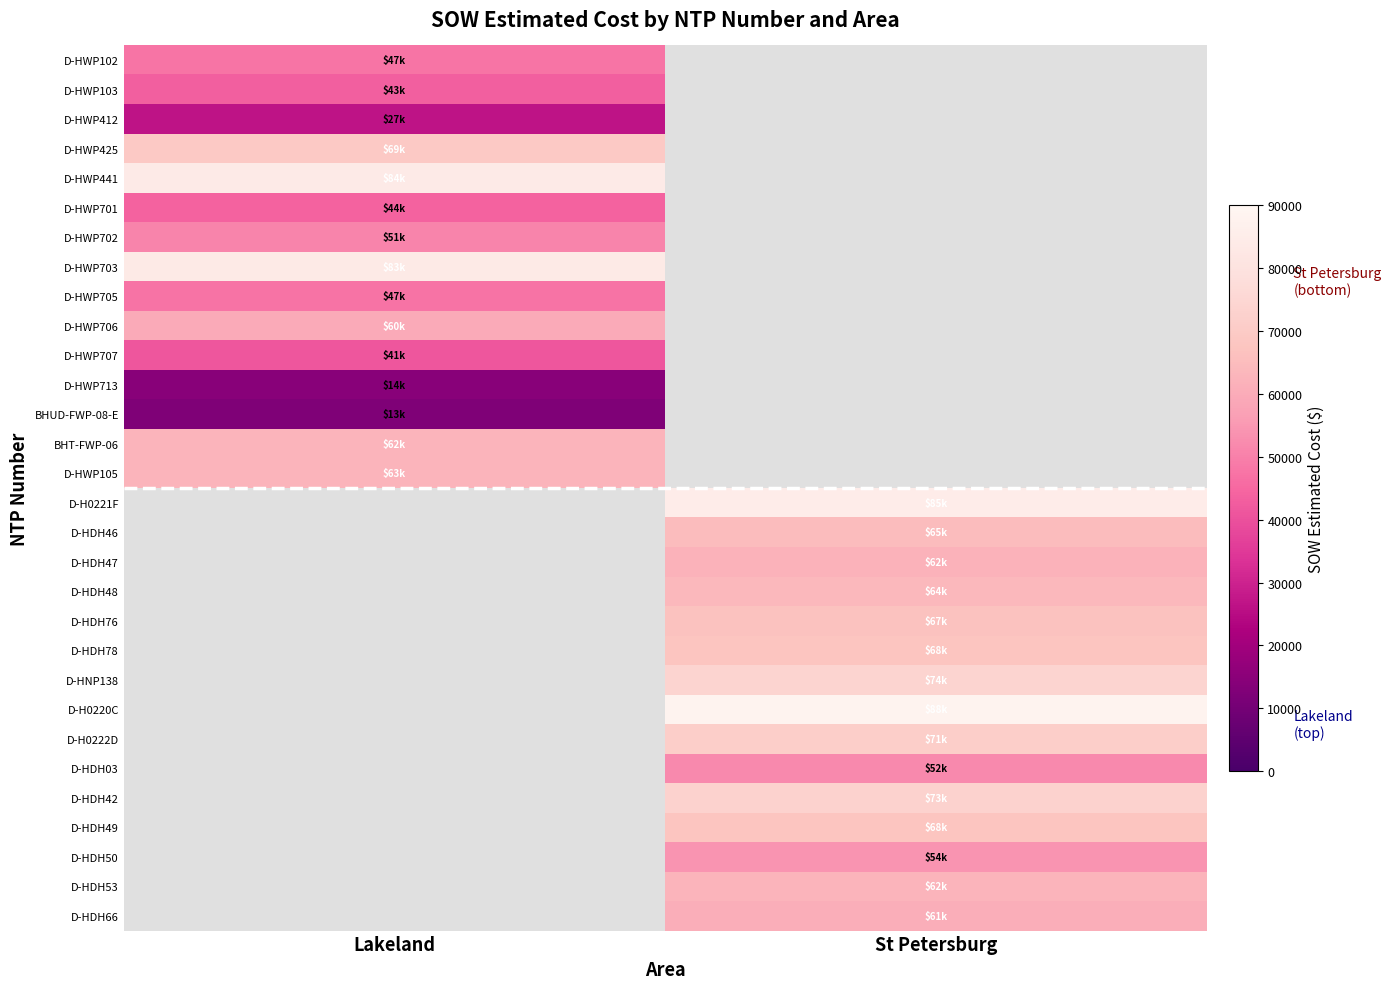

At which category does the chart reach its peak across all series?

St Petersburg